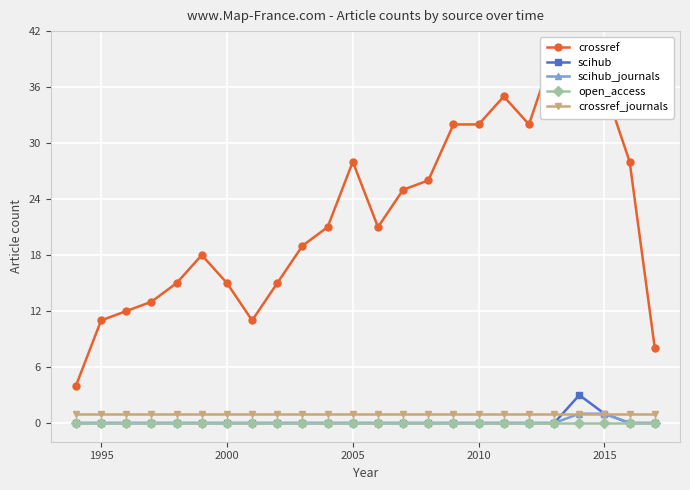

The value of crossref_journals at 2000 is 1. True or false?

True